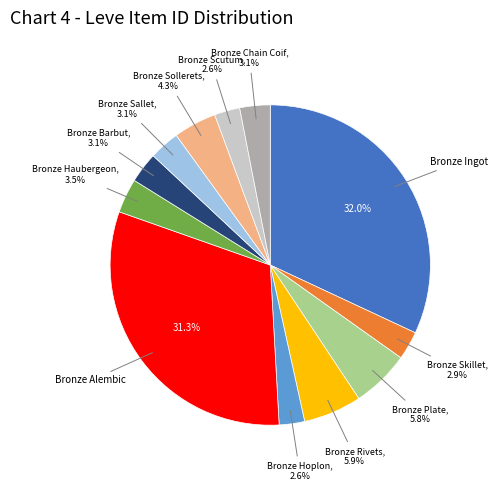

To the nearest percent, what is the difference between the largest and smallest slice percentages?

29%